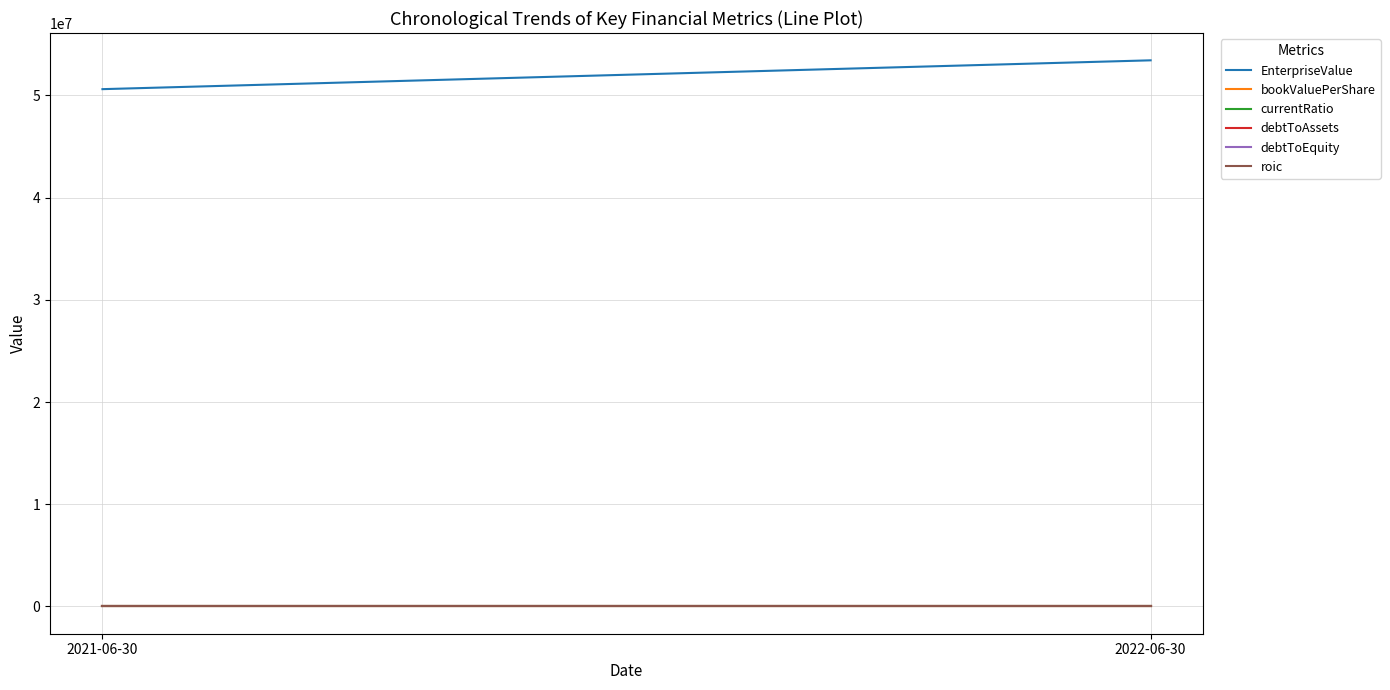

What is the value of the roic point at the 2nd from the left?

-5.7